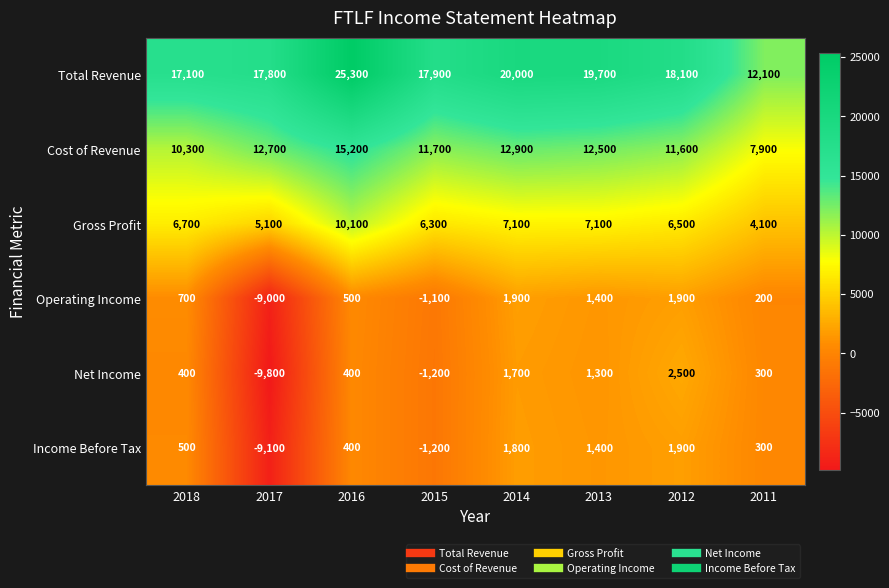

Is it true that Income Before Tax equals -9100 at 2017?

True